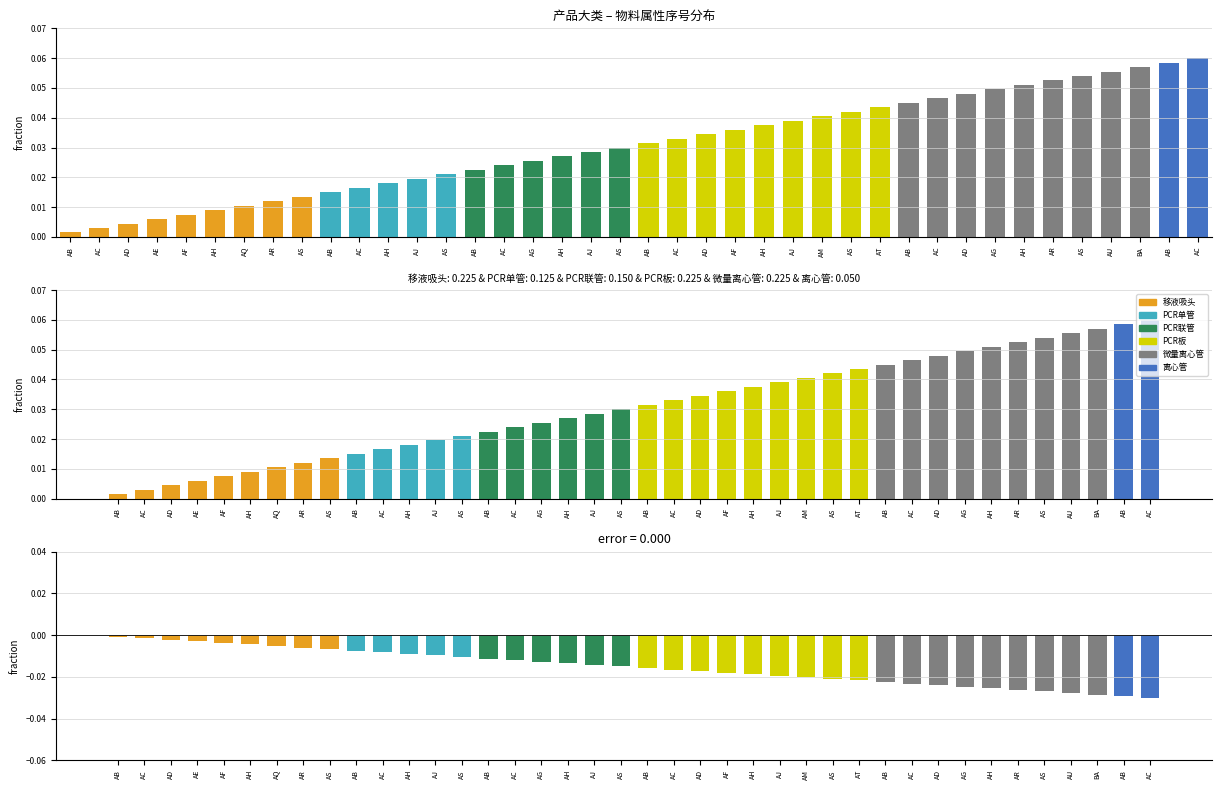

Count the number of categories in the chart.

40